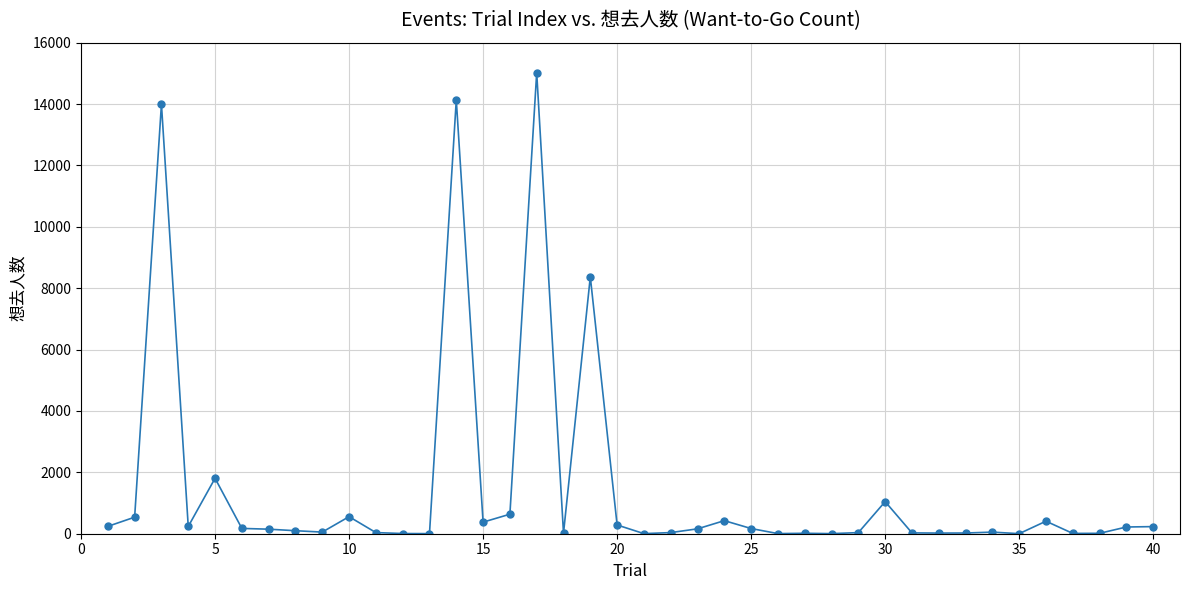

True or false: there are more than 2 points higher than both neighbors.

True